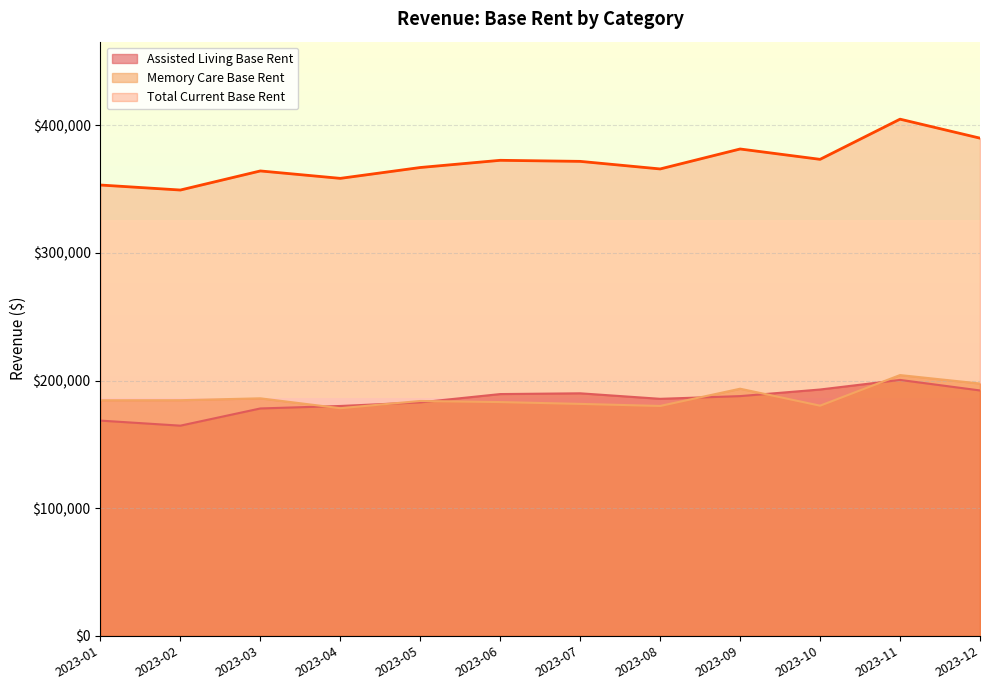

Which has a higher value, 2023-02 or 2023-06?

2023-06